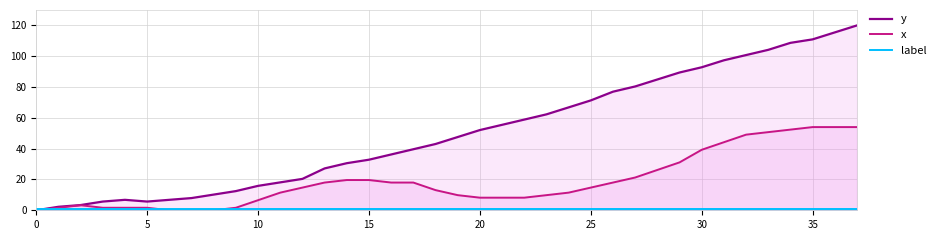

At which category does y reach its first local valley?

5